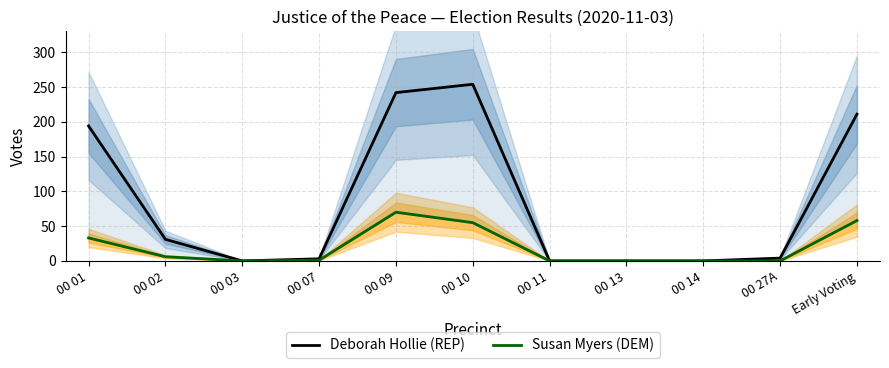

What is the label of the 5th point from the left?

00 09